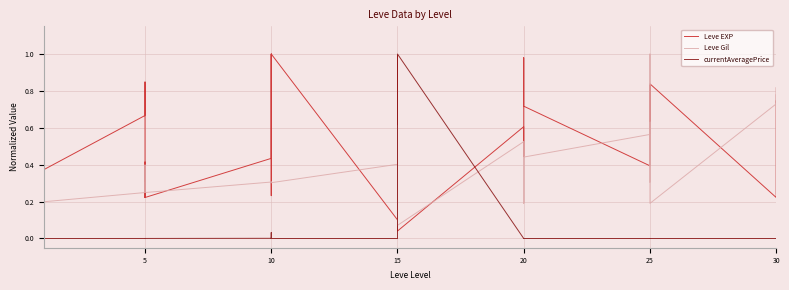

Is the value of currentAveragePrice at 5 greater than the value of Leve Gil at 25?

No